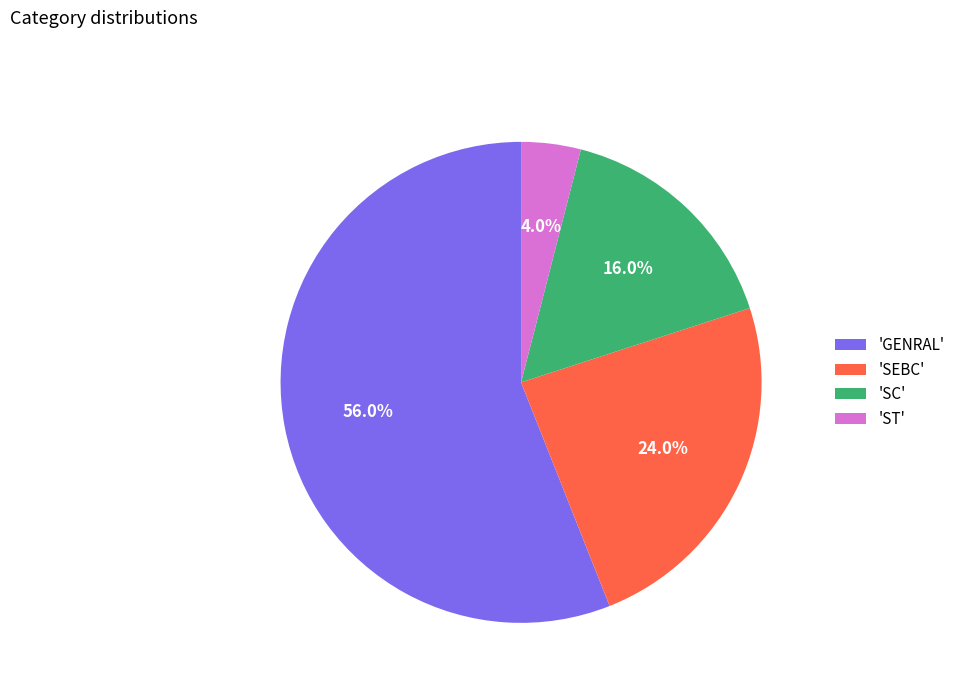

What percentage do 'ST' and 'SEBC' together represent?

28.0%